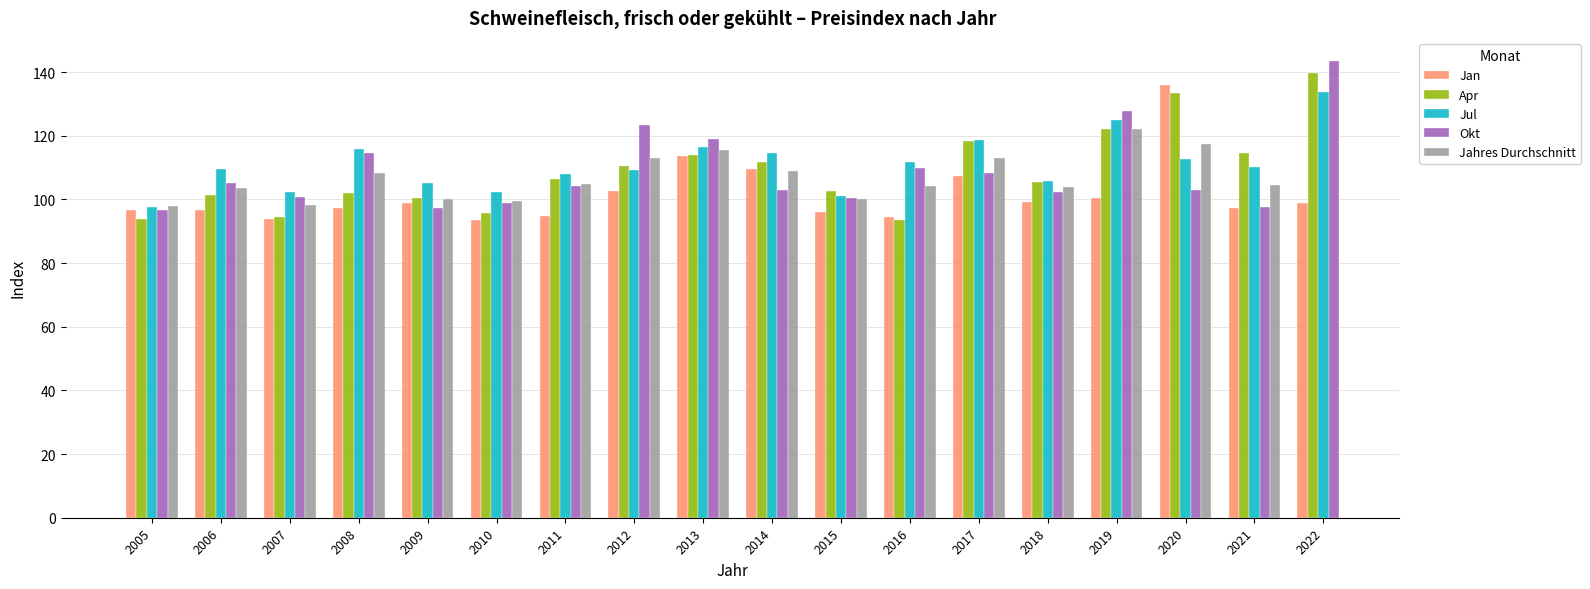

The Jan series shows 99.3 at 2018. True or false?

True